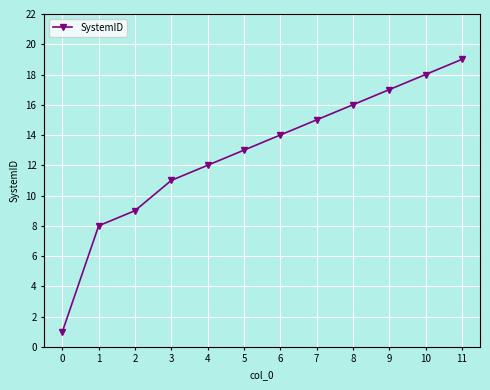

What is the maximum value shown in the chart?

19